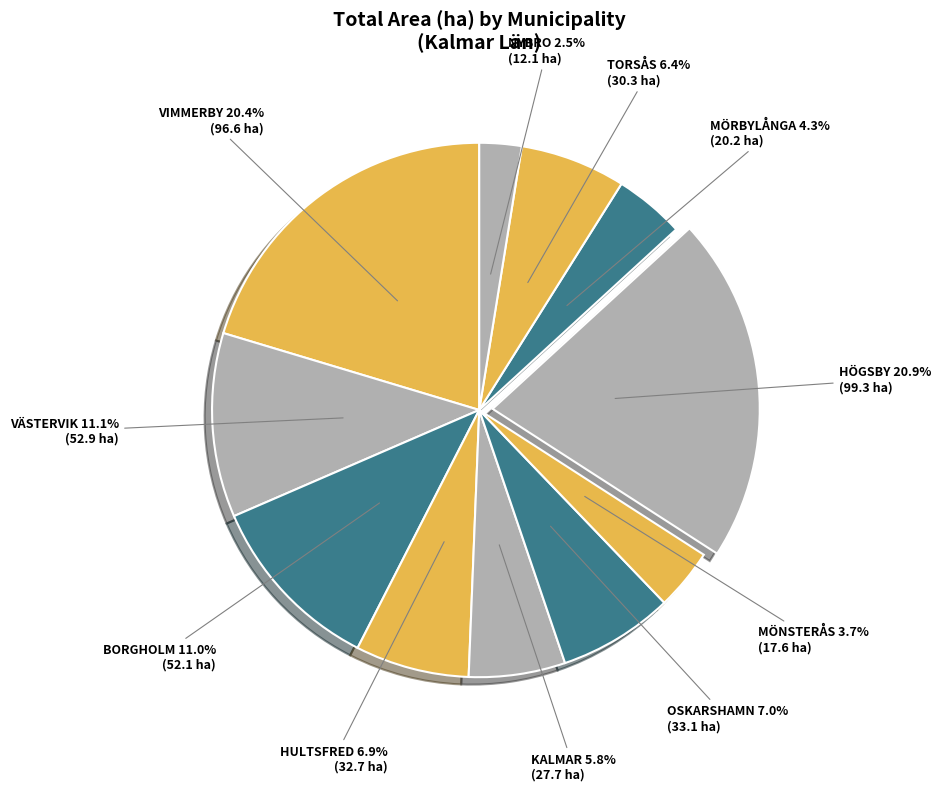

Is it true that TORSÅS is 1% of the pie?

False